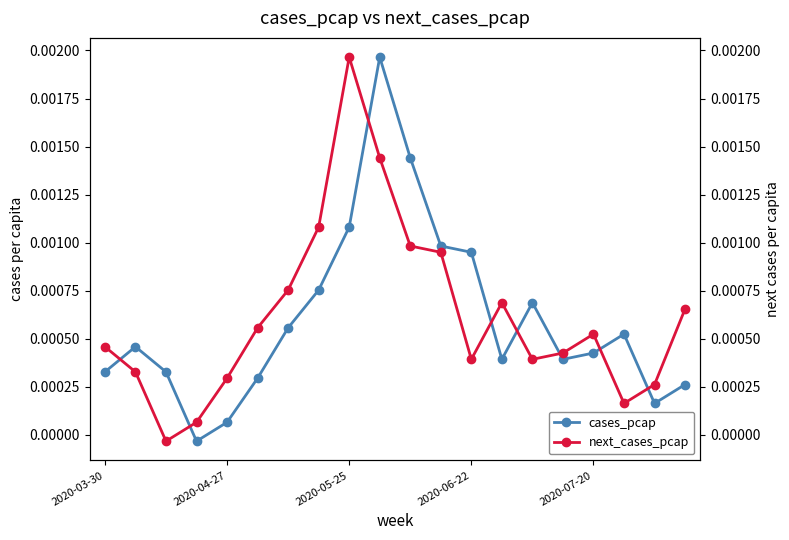

True or false: next_cases_pcap and cases_pcap intersect in this chart.

True